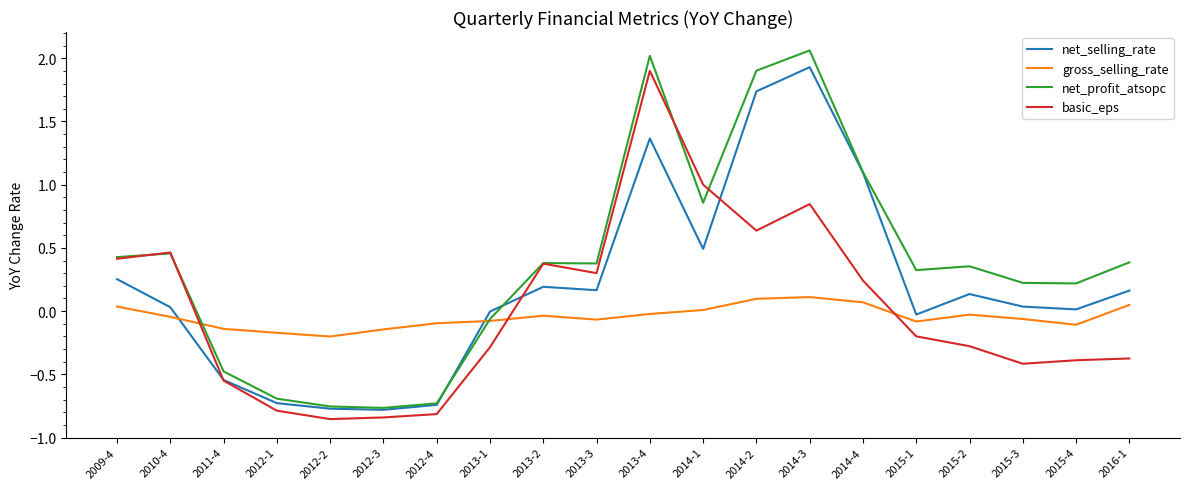

Which series has the widest spread of values?

net_profit_atsopc